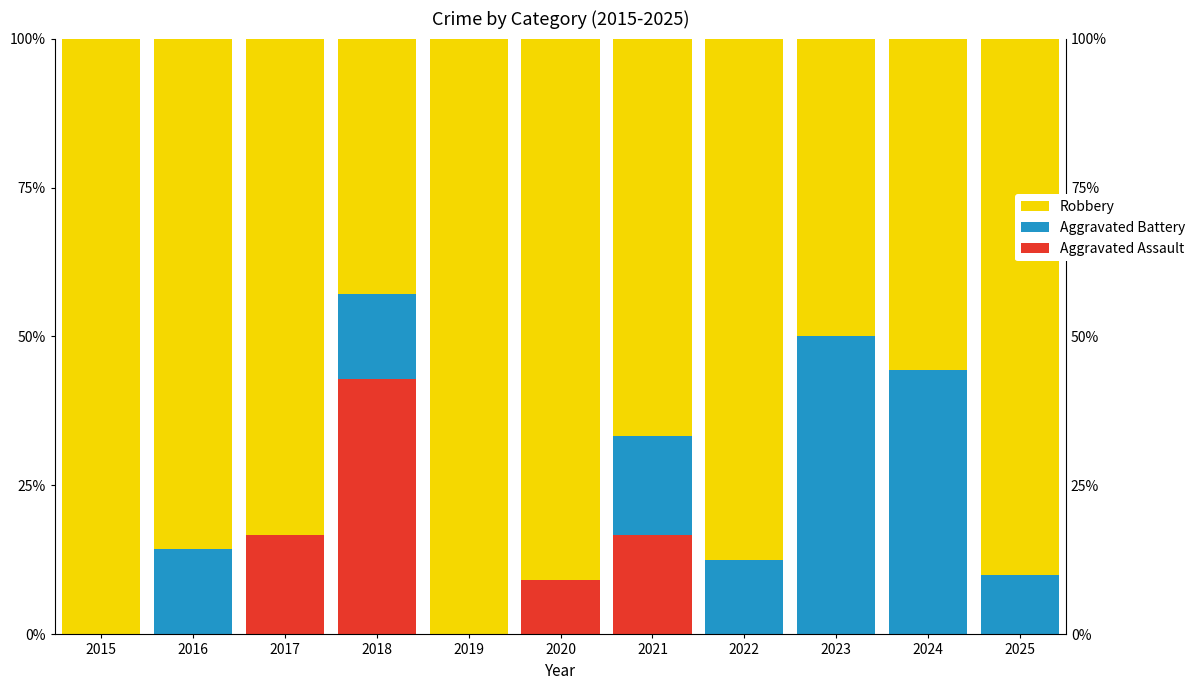

At which label does Aggravated Assault reach its peak?

2018